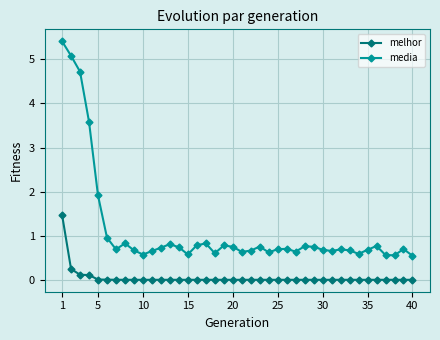

What is the highest value of the media series?

5.4